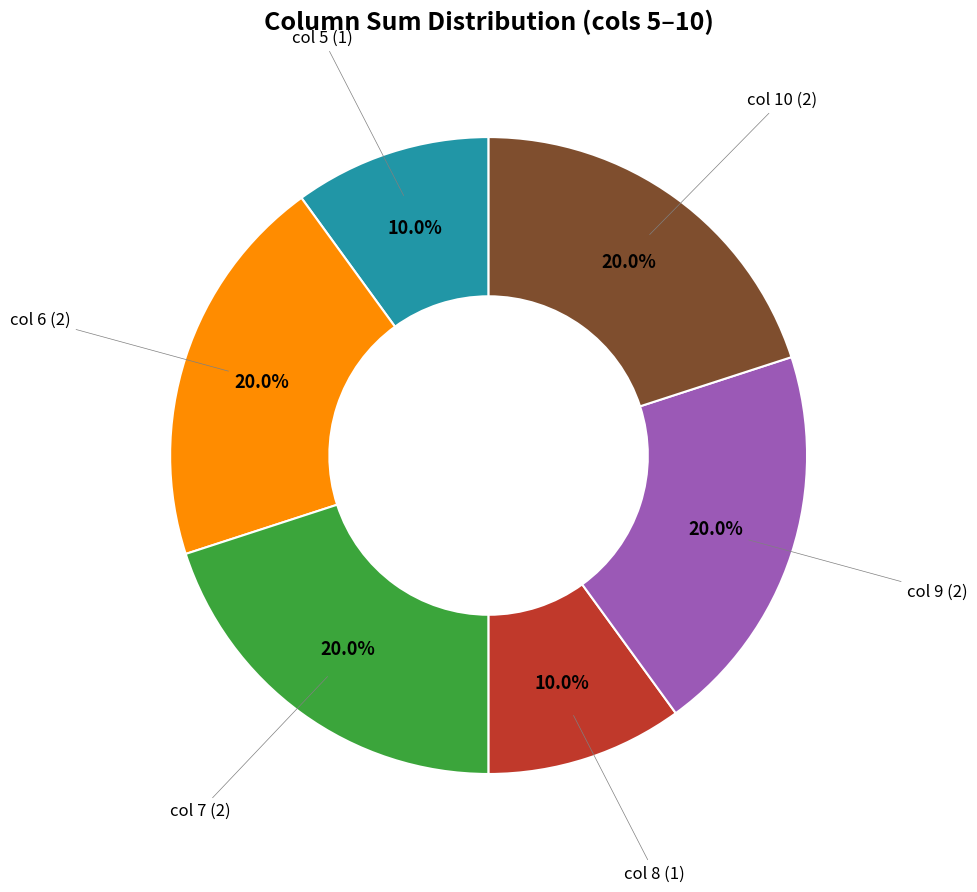

How many slices are in this pie chart?

6